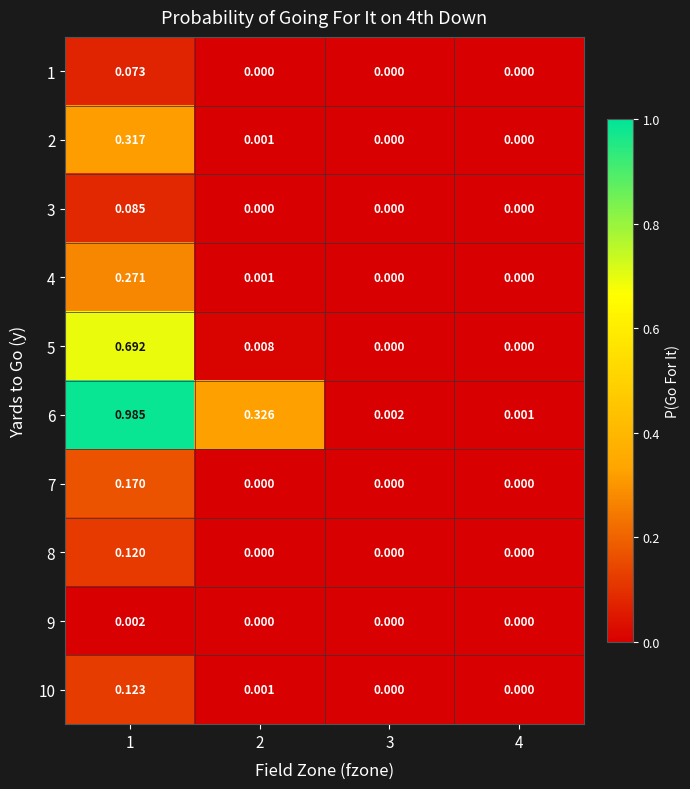

Is the value of 5 at 4 greater than the value of 2 at 2?

No